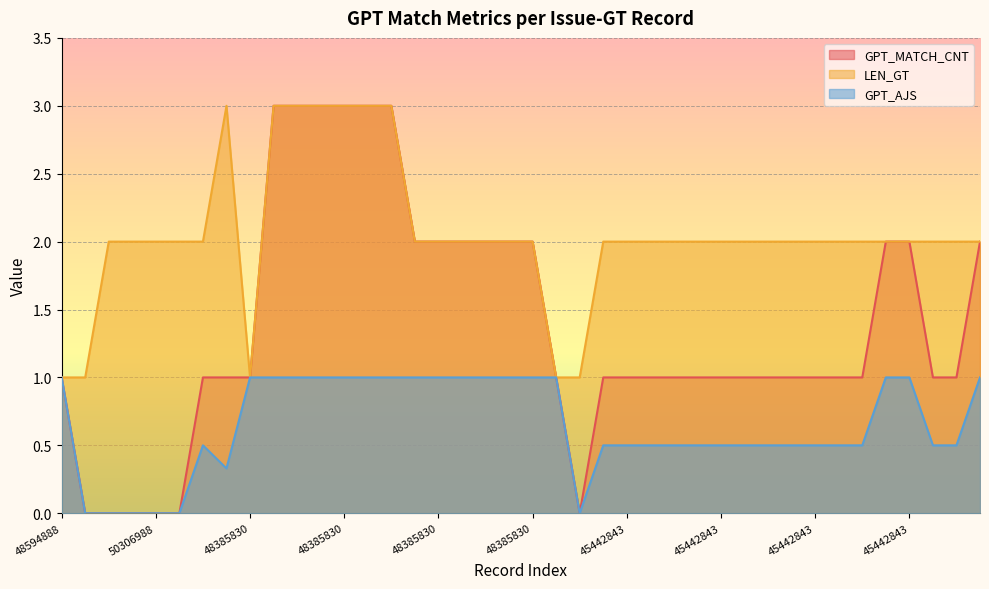

What are all the series names shown in the legend?

GPT_MATCH_CNT, LEN_GT, GPT_AJS